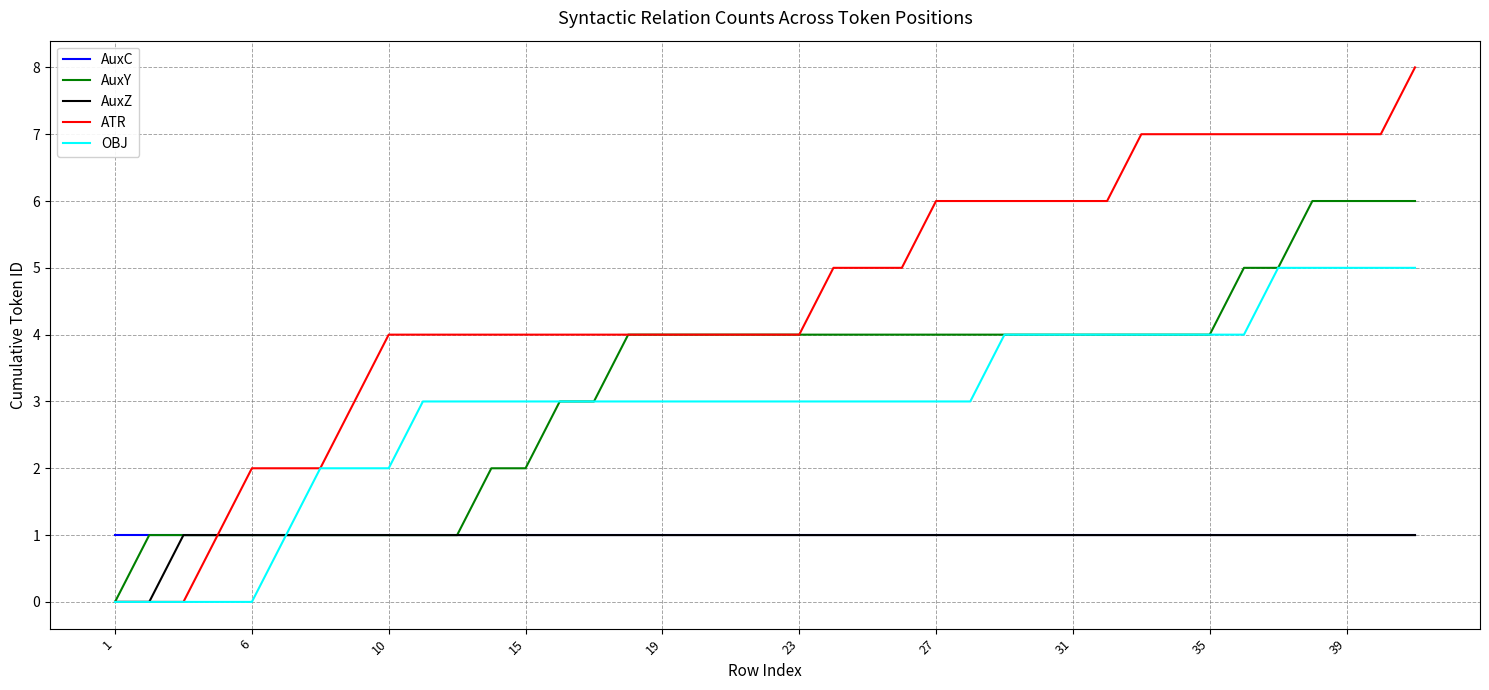

What is the maximum value shown in the chart?

8